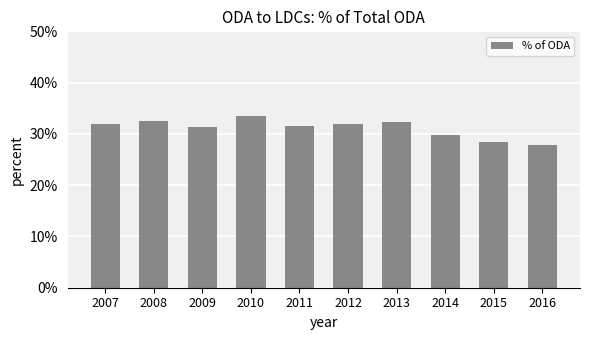

The chart shows a value of 0.3 at 2013. True or false?

True